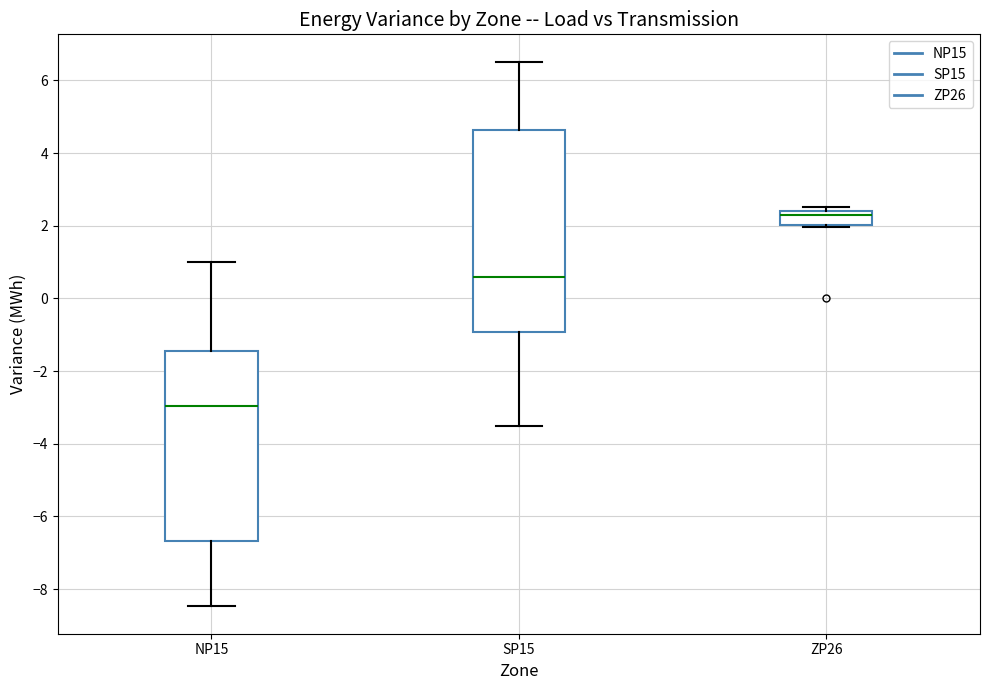

Where does the median line of the box for SP15 sit on the y-axis? The values are not printed on the chart, so give them approximately, as read against the axis.

0.6